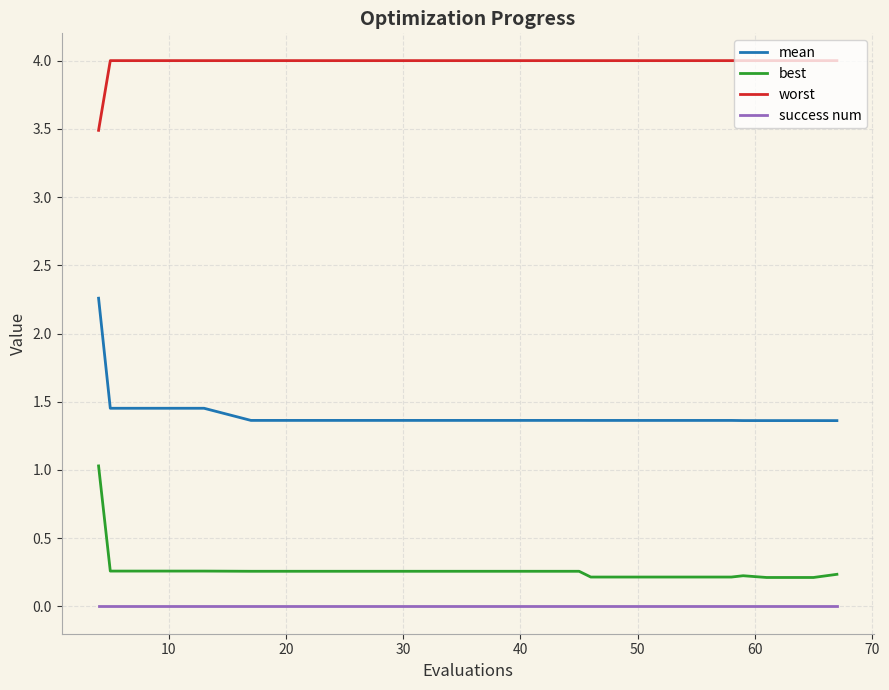

Which series has the largest total across all categories?

worst